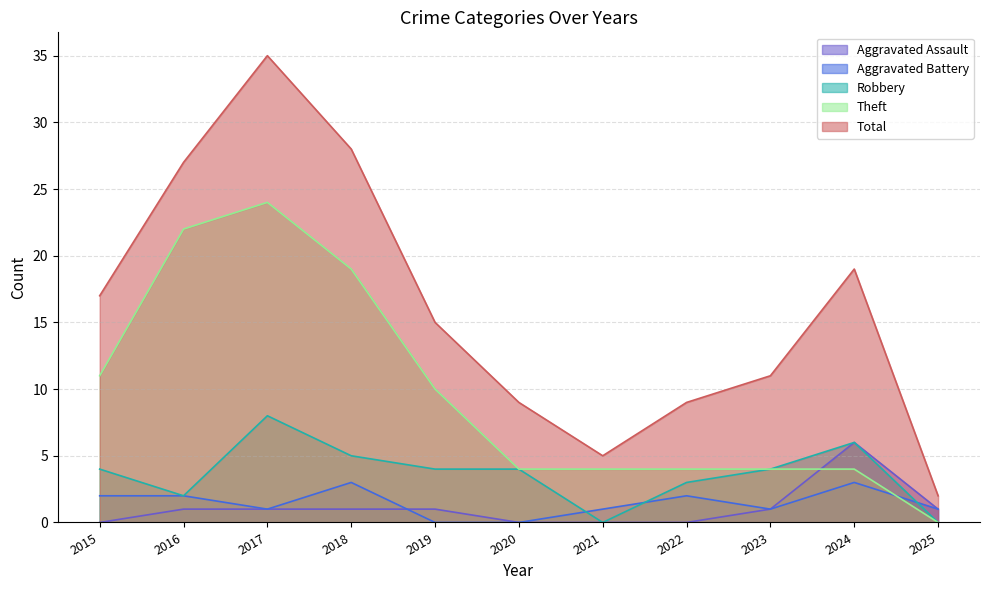

Is it true that Total equals 7 at 2023?

False